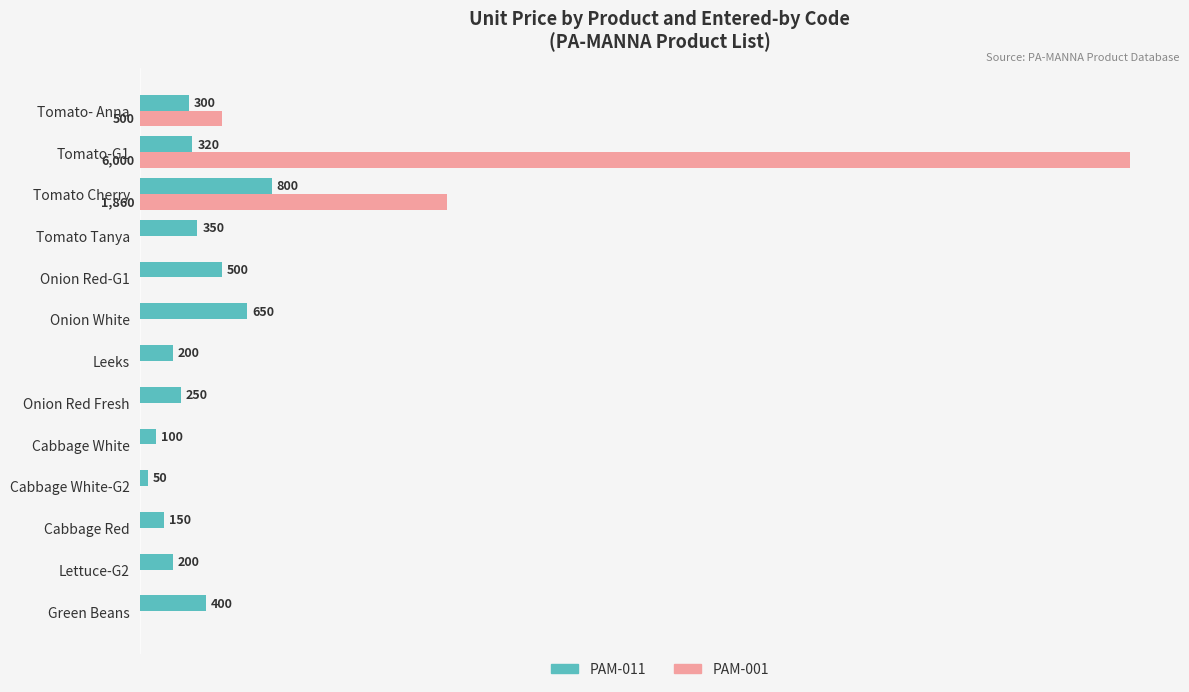

At which label is PAM-001 closest to 3000?

Tomato Cherry